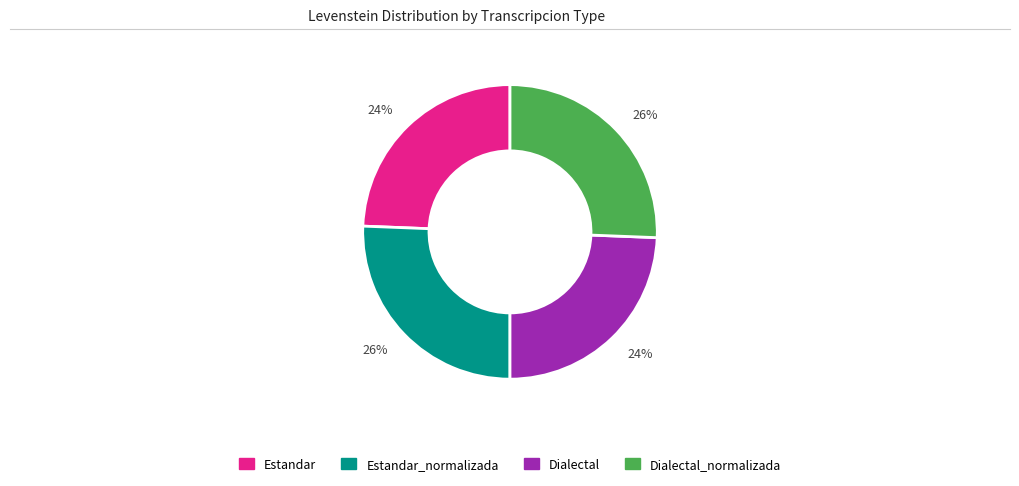

Is there any slice that represents more than half of the pie?

No